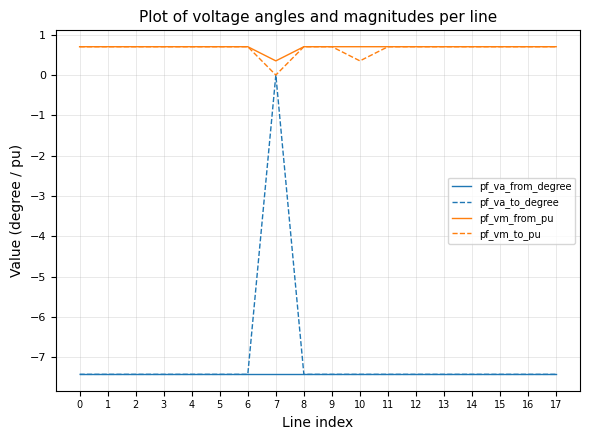

The pf_vm_to_pu series shows 0.3 at 7. True or false?

False